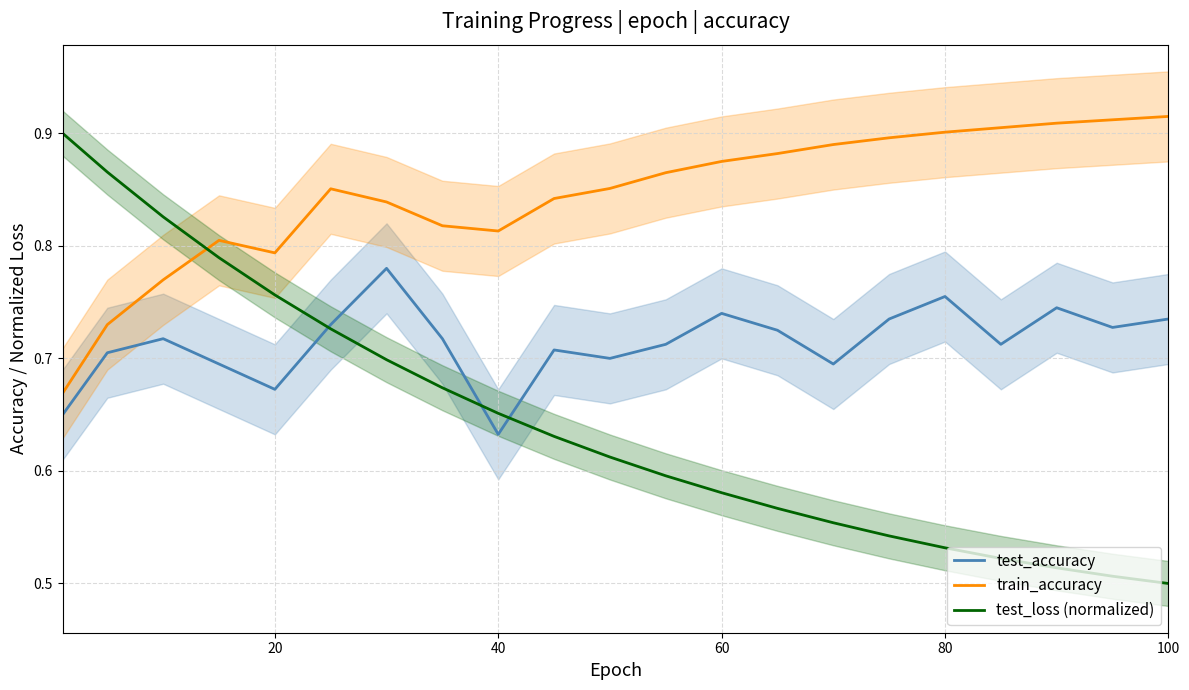

What are all the series names shown in the legend?

test_accuracy, train_accuracy, test_loss (normalized)